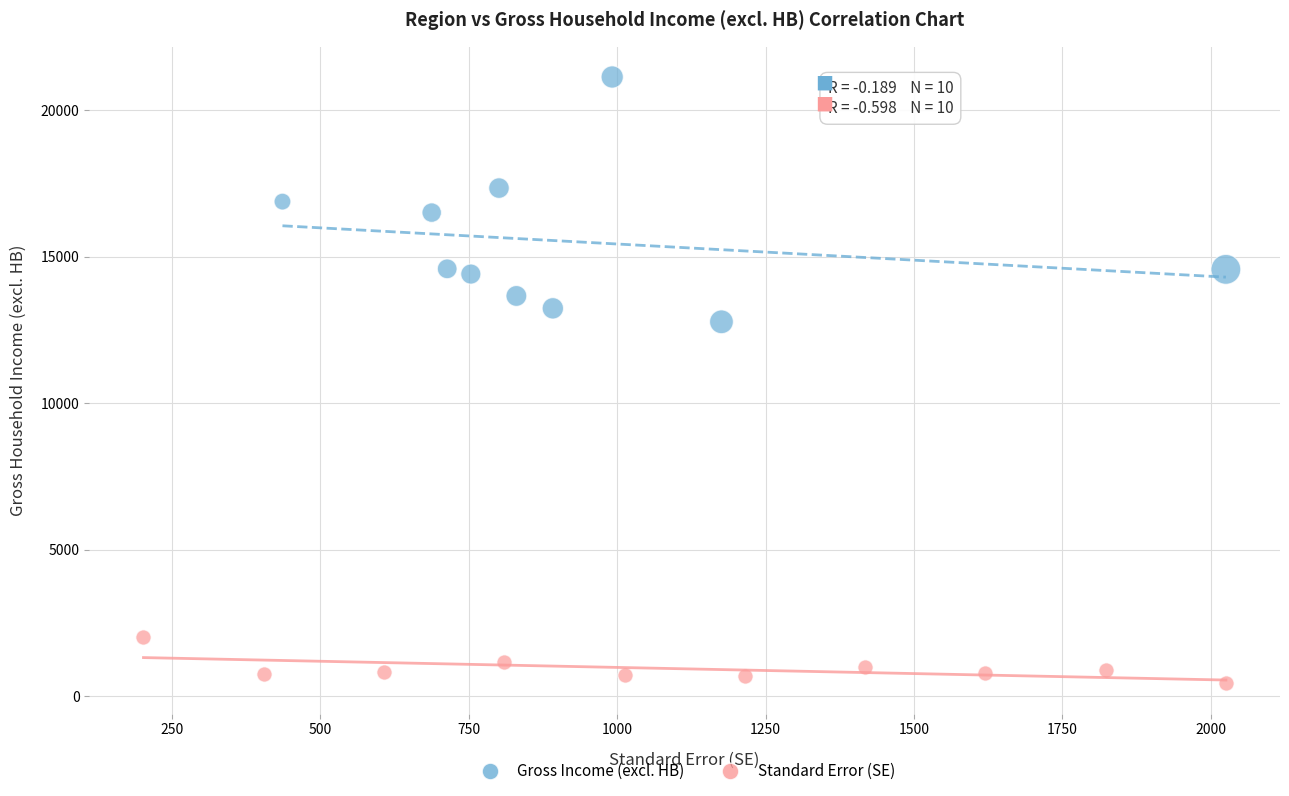

Which series reaches the minimum Y coordinate?

Standard Error (SE)